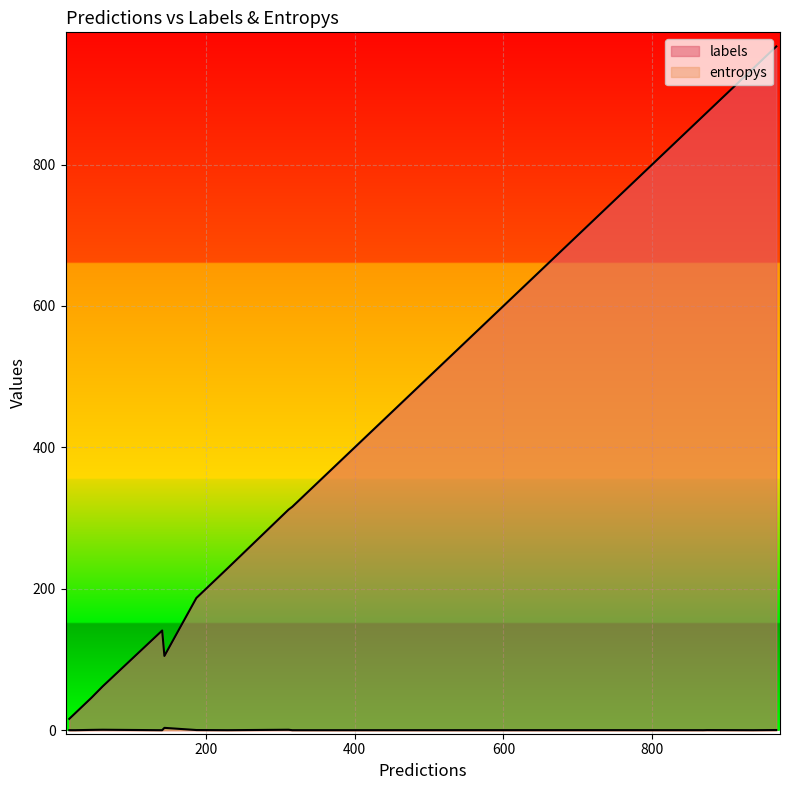

True or false: labels and entropys cross at least once.

False